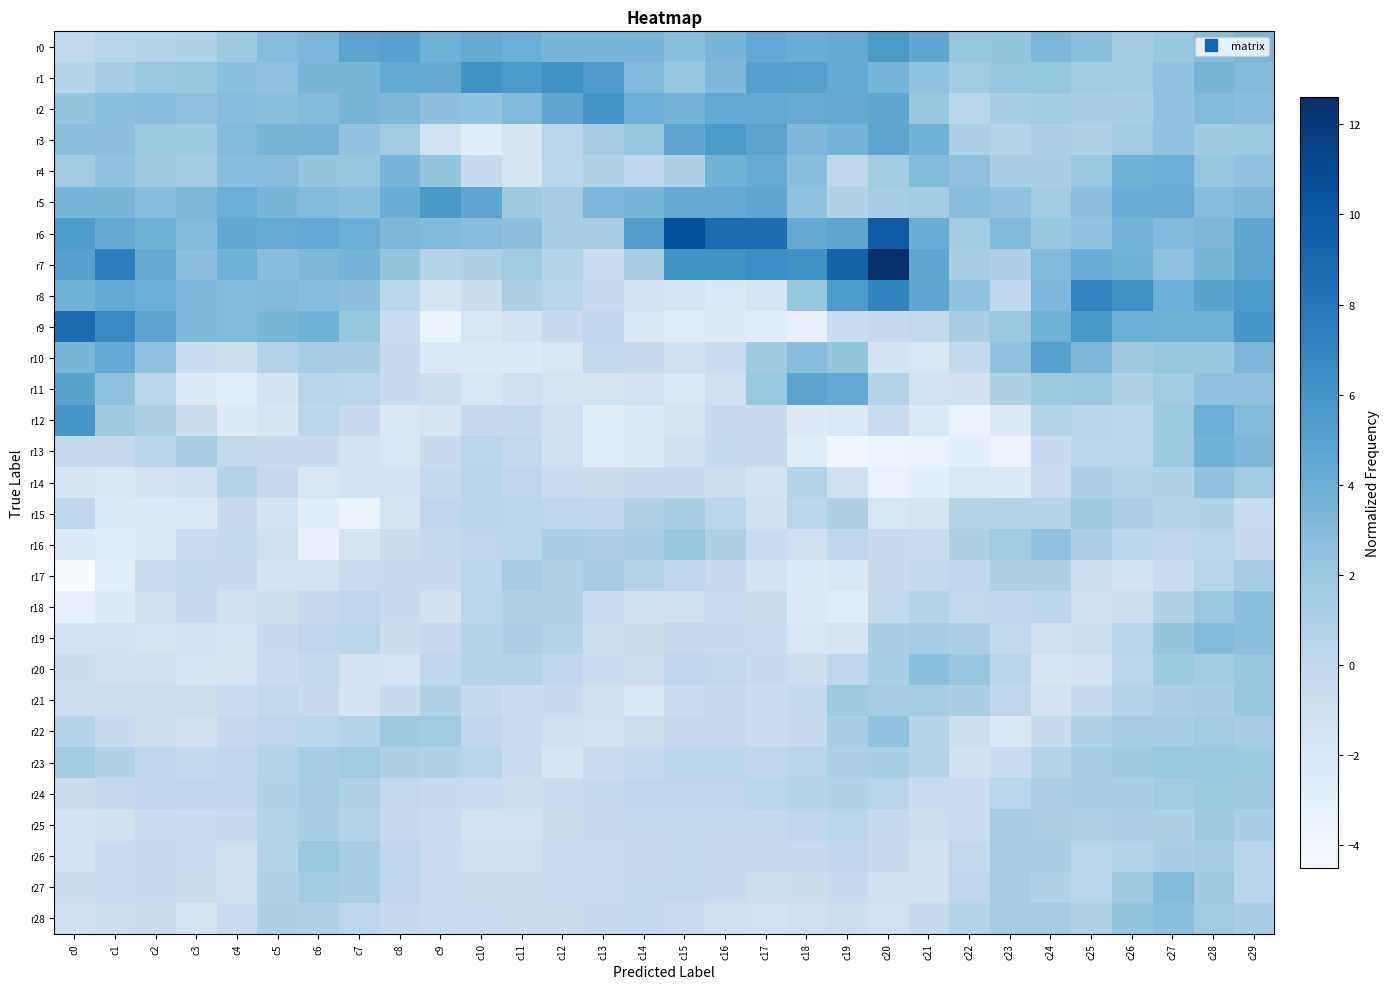

Reading right to left, what are all the values shown in this chart?

r0: c29=3.4	c28=2.9	c27=2.1	c26=1.6	c25=2.6	c24=3.3	c23=2.3	c22=2.2	c21=4.6	c20=5.6	c19=4.3	c18=4.1	c17=4.4	c16=3.5	c15=2.7	c14=3.4	c13=3.4	c12=3.4	c11=4.0	c10=4.3	c9=3.9	c8=5.0	c7=4.8	c6=3.3	c5=2.9	c4=1.9	c3=0.8	c2=0.6	c1=0.5	c0=0.0
r1: c29=3.0	c28=3.5	c27=2.5	c26=1.6	c25=1.7	c24=2.2	c23=2.2	c22=1.7	c21=2.4	c20=3.5	c19=4.4	c18=5.0	c17=5.1	c16=3.2	c15=2.2	c14=3.1	c13=5.4	c12=6.2	c11=5.6	c10=6.1	c9=4.3	c8=4.4	c7=3.4	c6=3.4	c5=2.5	c4=2.7	c3=2.1	c2=2.0	c1=1.5	c0=0.6
r2: c29=2.8	c28=3.0	c27=2.4	c26=1.4	c25=1.3	c24=1.6	c23=1.3	c22=0.4	c21=2.1	c20=4.6	c19=4.3	c18=4.2	c17=4.4	c16=4.4	c15=3.6	c14=4.0	c13=5.9	c12=4.6	c11=3.1	c10=2.4	c9=2.6	c8=3.3	c7=3.5	c6=3.0	c5=2.7	c4=2.8	c3=2.5	c2=2.8	c1=2.7	c0=2.3
r3: c29=1.9	c28=1.8	c27=2.4	c26=1.7	c25=0.9	c24=1.1	c23=0.6	c22=1.1	c21=3.7	c20=4.7	c19=3.6	c18=3.2	c17=4.8	c16=5.6	c15=4.7	c14=2.2	c13=1.5	c12=0.4	c11=-1.6	c10=-2.5	c9=-1.3	c8=1.7	c7=2.4	c6=3.5	c5=3.5	c4=3.0	c3=1.9	c2=1.9	c1=2.6	c0=2.7
r4: c29=2.4	c28=2.2	c27=4.0	c26=3.9	c25=2.0	c24=1.2	c23=1.3	c22=2.5	c21=3.0	c20=1.6	c19=0.2	c18=2.8	c17=4.2	c16=3.7	c15=1.0	c14=0.1	c13=0.8	c12=0.3	c11=-1.5	c10=-0.4	c9=2.3	c8=3.5	c7=2.2	c6=2.3	c5=2.8	c4=2.8	c3=1.6	c2=1.8	c1=2.4	c0=1.7
r5: c29=3.2	c28=2.9	c27=4.1	c26=4.1	c25=2.6	c24=1.6	c23=2.4	c22=2.8	c21=1.6	c20=1.5	c19=0.8	c18=2.5	c17=4.6	c16=4.3	c15=4.3	c14=3.5	c13=3.3	c12=1.5	c11=1.8	c10=4.7	c9=5.7	c8=4.1	c7=2.7	c6=3.0	c5=3.4	c4=4.0	c3=3.3	c2=2.8	c1=3.5	c0=3.4
r6: c29=4.6	c28=3.3	c27=3.1	c26=3.6	c25=2.4	c24=2.1	c23=3.1	c22=1.6	c21=4.1	c20=9.8	c19=4.7	c18=4.3	c17=8.6	c16=8.7	c15=10.5	c14=5.2	c13=1.5	c12=1.4	c11=2.6	c10=2.8	c9=3.1	c8=3.3	c7=4.0	c6=4.4	c5=4.2	c4=4.5	c3=3.0	c2=3.7	c1=4.3	c0=5.5
r7: c29=4.7	c28=3.4	c27=2.5	c26=3.7	c25=4.1	c24=3.1	c23=1.1	c22=1.4	c21=4.6	c20=12.6	c19=9.3	c18=6.2	c17=6.5	c16=6.1	c15=6.1	c14=1.4	c13=-0.6	c12=0.6	c11=1.7	c10=1.0	c9=0.6	c8=2.3	c7=3.6	c6=3.3	c5=2.8	c4=3.7	c3=2.6	c2=4.3	c1=7.4	c0=5.1
r8: c29=5.6	c28=4.9	c27=4.0	c26=6.2	c25=7.0	c24=3.2	c23=0.1	c22=2.4	c21=4.6	c20=7.1	c19=5.5	c18=2.2	c17=-1.6	c16=-2.3	c15=-1.6	c14=-1.3	c13=-0.3	c12=0.5	c11=1.0	c10=-0.7	c9=-1.6	c8=0.4	c7=2.6	c6=2.9	c5=3.1	c4=3.0	c3=3.3	c2=4.0	c1=4.4	c0=3.7
r9: c29=5.8	c28=3.9	c27=3.9	c26=4.0	c25=5.7	c24=3.8	c23=2.0	c22=1.3	c21=0.0	c20=-0.3	c19=-0.5	c18=-3.1	c17=-2.5	c16=-2.4	c15=-2.6	c14=-1.9	c13=0.2	c12=-0.3	c11=-1.3	c10=-1.9	c9=-3.4	c8=-0.5	c7=2.2	c6=3.7	c5=3.4	c4=3.0	c3=3.2	c2=4.8	c1=6.7	c0=8.7
r10: c29=3.3	c28=2.1	c27=2.2	c26=1.8	c25=3.3	c24=5.0	c23=2.5	c22=-0.1	c21=-1.8	c20=-1.3	c19=2.3	c18=2.8	c17=1.8	c16=-0.6	c15=-1.1	c14=-0.3	c13=0.0	c12=-1.7	c11=-2.2	c10=-2.3	c9=-2.2	c8=-0.4	c7=1.3	c6=1.4	c5=0.6	c4=-0.8	c3=-0.6	c2=2.4	c1=4.4	c0=3.4
r11: c29=2.5	c28=2.5	c27=1.7	c26=0.9	c25=2.0	c24=1.9	c23=1.0	c22=-1.1	c21=-1.2	c20=0.6	c19=4.4	c18=4.8	c17=2.0	c16=-0.9	c15=-2.0	c14=-1.4	c13=-1.5	c12=-1.5	c11=-1.0	c10=-1.7	c9=-0.8	c8=-0.4	c7=0.4	c6=0.5	c5=-1.3	c4=-2.8	c3=-2.4	c2=0.4	c1=2.5	c0=4.9
r12: c29=3.0	c28=4.0	c27=1.9	c26=0.3	c25=0.5	c24=0.6	c23=-2.3	c22=-3.4	c21=-2.0	c20=-0.6	c19=-2.0	c18=-2.3	c17=-0.3	c16=-0.3	c15=-1.6	c14=-2.3	c13=-2.7	c12=-0.9	c11=-0.1	c10=-0.3	c9=-1.5	c8=-1.9	c7=-0.4	c6=0.3	c5=-1.6	c4=-2.4	c3=-0.7	c2=1.0	c1=1.8	c0=5.8
r13: c29=3.3	c28=3.7	c27=1.9	c26=0.3	c25=0.4	c24=-0.4	c23=-3.5	c22=-2.9	c21=-3.4	c20=-3.6	c19=-3.9	c18=-2.6	c17=-0.3	c16=-0.1	c15=-0.9	c14=-2.2	c13=-2.7	c12=-1.0	c11=0.0	c10=0.4	c9=-0.4	c8=-1.7	c7=-1.3	c6=-0.4	c5=-0.4	c4=0.0	c3=1.2	c2=0.5	c1=-0.2	c0=-0.3
r14: c29=1.7	c28=2.4	c27=0.9	c26=0.7	c25=1.1	c24=-0.5	c23=-2.2	c22=-2.0	c21=-2.8	c20=-3.3	c19=-0.9	c18=0.6	c17=-1.3	c16=-0.8	c15=-0.3	c14=-0.3	c13=-0.7	c12=-0.5	c11=0.2	c10=0.5	c9=-0.1	c8=-1.4	c7=-1.4	c6=-1.7	c5=-0.2	c4=0.6	c3=-1.0	c2=-1.3	c1=-1.9	c0=-1.6
r15: c29=-0.6	c28=0.8	c27=0.7	c26=1.1	c25=1.8	c24=0.7	c23=0.6	c22=0.6	c21=-1.5	c20=-1.7	c19=1.0	c18=0.3	c17=-1.1	c16=0.3	c15=1.4	c14=0.9	c13=0.1	c12=0.2	c11=0.4	c10=0.5	c9=0.1	c8=-1.5	c7=-3.4	c6=-2.7	c5=-1.3	c4=-0.4	c3=-2.3	c2=-2.3	c1=-2.1	c0=0.1
r16: c29=-0.3	c28=0.4	c27=0.2	c26=0.3	c25=1.1	c24=2.5	c23=1.7	c22=1.0	c21=-0.5	c20=-0.4	c19=0.1	c18=-0.9	c17=-0.6	c16=1.0	c15=2.1	c14=1.2	c13=1.1	c12=1.2	c11=0.4	c10=0.2	c9=-0.1	c8=-0.7	c7=-1.5	c6=-3.1	c5=-1.0	c4=-0.1	c3=-0.5	c2=-2.2	c1=-2.6	c0=-2.3
r17: c29=1.5	c28=0.5	c27=-0.5	c26=-1.4	c25=-0.8	c24=1.0	c23=1.0	c22=0.2	c21=-0.1	c20=-0.4	c19=-1.9	c18=-2.3	c17=-1.4	c16=-0.3	c15=0.2	c14=0.7	c13=1.5	c12=0.8	c11=1.4	c10=0.3	c9=-0.4	c8=-0.4	c7=-0.6	c6=-1.2	c5=-1.3	c4=-0.4	c3=0.0	c2=-0.6	c1=-2.8	c0=-4.5
r18: c29=2.7	c28=2.0	c27=0.9	c26=-0.8	c25=-0.9	c24=0.3	c23=0.1	c22=0.0	c21=0.6	c20=0.0	c19=-2.5	c18=-2.3	c17=-0.7	c16=-0.5	c15=-0.9	c14=-1.1	c13=-0.5	c12=0.9	c11=0.9	c10=0.3	c9=-1.1	c8=-0.4	c7=0.2	c6=-0.2	c5=-0.8	c4=-1.1	c3=-0.3	c2=-0.9	c1=-2.3	c0=-3.1
r19: c29=2.7	c28=3.0	c27=2.3	c26=0.5	c25=-0.8	c24=-1.0	c23=0.0	c22=1.1	c21=1.5	c20=1.2	c19=-1.5	c18=-1.8	c17=-0.5	c16=-0.3	c15=-0.2	c14=-0.7	c13=-0.8	c12=0.6	c11=1.1	c10=0.7	c9=-0.2	c8=-0.7	c7=0.3	c6=0.2	c5=-0.4	c4=-1.5	c3=-1.3	c2=-1.5	c1=-1.2	c0=-1.3
r20: c29=2.1	c28=1.6	c27=1.9	c26=0.3	c25=-1.4	c24=-1.6	c23=0.5	c22=2.1	c21=2.7	c20=1.3	c19=0.2	c18=-0.8	c17=-0.3	c16=0.0	c15=0.1	c14=-0.8	c13=-0.6	c12=0.1	c11=0.6	c10=0.7	c9=0.1	c8=-1.5	c7=-1.4	c6=-0.1	c5=-0.5	c4=-1.5	c3=-1.5	c2=-1.0	c1=-0.9	c0=-0.7
r21: c29=2.1	c28=1.3	c27=1.1	c26=0.7	c25=-0.4	c24=-1.4	c23=0.2	c22=1.2	c21=1.5	c20=1.5	c19=1.8	c18=-0.1	c17=-0.5	c16=-0.2	c15=-0.6	c14=-1.9	c13=-1.1	c12=-0.4	c11=-0.6	c10=-0.1	c9=0.8	c8=-0.4	c7=-1.3	c6=-0.3	c5=0.0	c4=-0.5	c3=-0.8	c2=-0.8	c1=-0.8	c0=-0.8
r22: c29=1.5	c28=1.7	c27=1.5	c26=1.5	c25=0.8	c24=-0.4	c23=-1.9	c22=-0.8	c21=0.7	c20=2.4	c19=1.3	c18=-0.2	c17=-0.6	c16=-0.2	c15=-0.2	c14=-0.8	c13=-1.2	c12=-1.0	c11=-0.6	c10=0.1	c9=1.6	c8=1.8	c7=0.7	c6=0.3	c5=0.2	c4=-0.2	c3=-0.9	c2=-0.8	c1=-0.4	c0=0.7
r23: c29=1.9	c28=2.0	c27=2.0	c26=1.8	c25=1.4	c24=0.6	c23=-0.6	c22=-1.1	c21=0.6	c20=1.2	c19=1.1	c18=0.5	c17=0.1	c16=0.3	c15=0.3	c14=-0.1	c13=-0.6	c12=-1.6	c11=-0.5	c10=0.5	c9=0.8	c8=1.0	c7=1.7	c6=1.4	c5=0.6	c4=0.2	c3=-0.1	c2=0.1	c1=0.9	c0=1.6
r24: c29=1.8	c28=1.9	c27=1.6	c26=1.2	c25=1.2	c24=1.1	c23=0.4	c22=-0.5	c21=-0.6	c20=0.5	c19=0.8	c18=0.7	c17=0.4	c16=0.2	c15=0.2	c14=0.1	c13=-0.1	c12=-0.6	c11=-0.8	c10=-0.5	c9=-0.4	c8=0.0	c7=0.8	c6=1.5	c5=0.9	c4=0.1	c3=0.1	c2=0.2	c1=-0.2	c0=-0.7
r25: c29=1.2	c28=1.8	c27=1.0	c26=1.1	c25=0.9	c24=1.0	c23=1.4	c22=-0.5	c21=-0.8	c20=-0.1	c19=0.4	c18=0.2	c17=-0.1	c16=-0.1	c15=-0.1	c14=-0.1	c13=-0.3	c12=-0.7	c11=-1.2	c10=-1.2	c9=-0.6	c8=-0.2	c7=0.6	c6=1.2	c5=0.6	c4=-0.4	c3=-0.5	c2=-0.6	c1=-1.1	c0=-1.4
r26: c29=0.5	c28=1.5	c27=1.2	c26=0.6	c25=0.4	c24=1.3	c23=1.5	c22=0.0	c21=-1.1	c20=-0.4	c19=0.1	c18=-0.3	c17=-0.4	c16=-0.3	c15=-0.1	c14=-0.2	c13=-0.5	c12=-0.6	c11=-0.9	c10=-1.0	c9=-0.6	c8=0.1	c7=1.3	c6=2.0	c5=0.7	c4=-0.9	c3=-0.6	c2=-0.4	c1=-0.6	c0=-1.4
r27: c29=0.5	c28=1.8	c27=3.0	c26=1.8	c25=0.4	c24=0.9	c23=1.3	c22=0.2	c21=-1.1	c20=-1.0	c19=-0.4	c18=-0.7	c17=-0.8	c16=-0.4	c15=0.0	c14=0.0	c13=-0.5	c12=-0.5	c11=-0.7	c10=-0.7	c9=-0.5	c8=0.1	c7=1.3	c6=1.6	c5=0.8	c4=-1.0	c3=-0.7	c2=-0.4	c1=-0.5	c0=-0.7
r28: c29=1.3	c28=1.7	c27=2.7	c26=2.3	c25=0.9	c24=1.5	c23=1.5	c22=0.7	c21=-0.4	c20=-1.2	c19=-0.8	c18=-1.0	c17=-1.2	c16=-1.0	c15=-0.5	c14=-0.1	c13=-0.3	c12=-0.7	c11=-0.7	c10=-0.6	c9=-0.6	c8=-0.3	c7=0.2	c6=0.8	c5=1.0	c4=-0.6	c3=-1.5	c2=-0.7	c1=-0.8	c0=-1.1